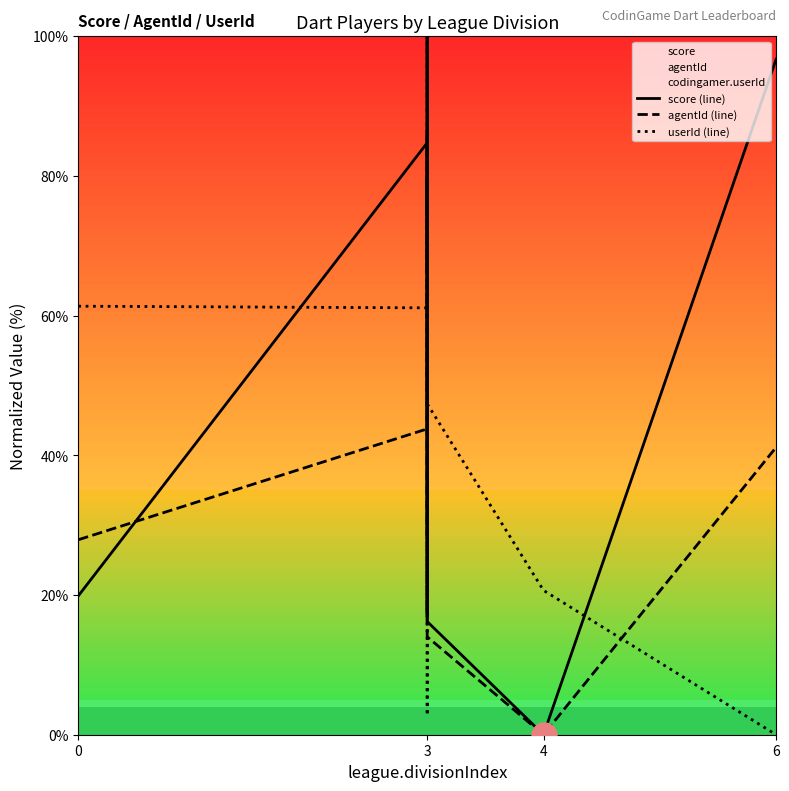

At which label does score (line) first exceed 58?

3